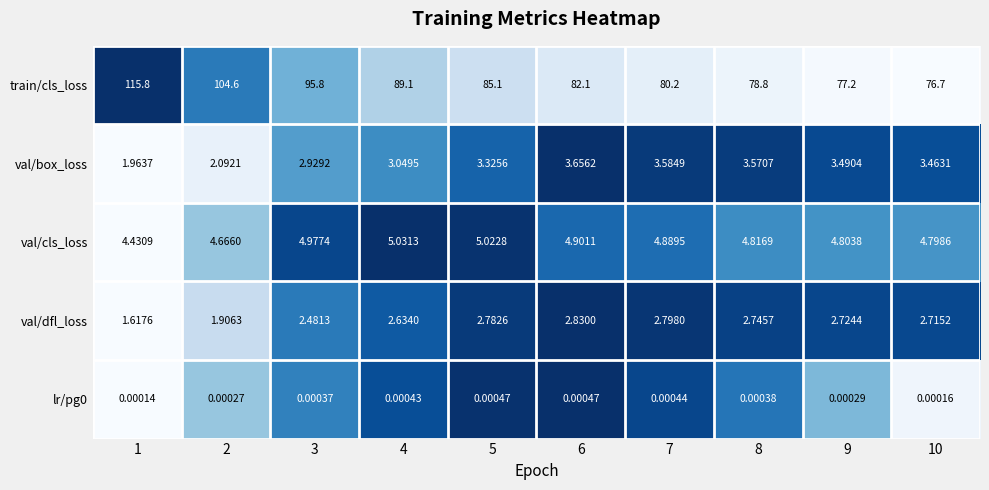

Is the value of val/dfl_loss at 6 greater than the value of lr/pg0 at 4?

Yes